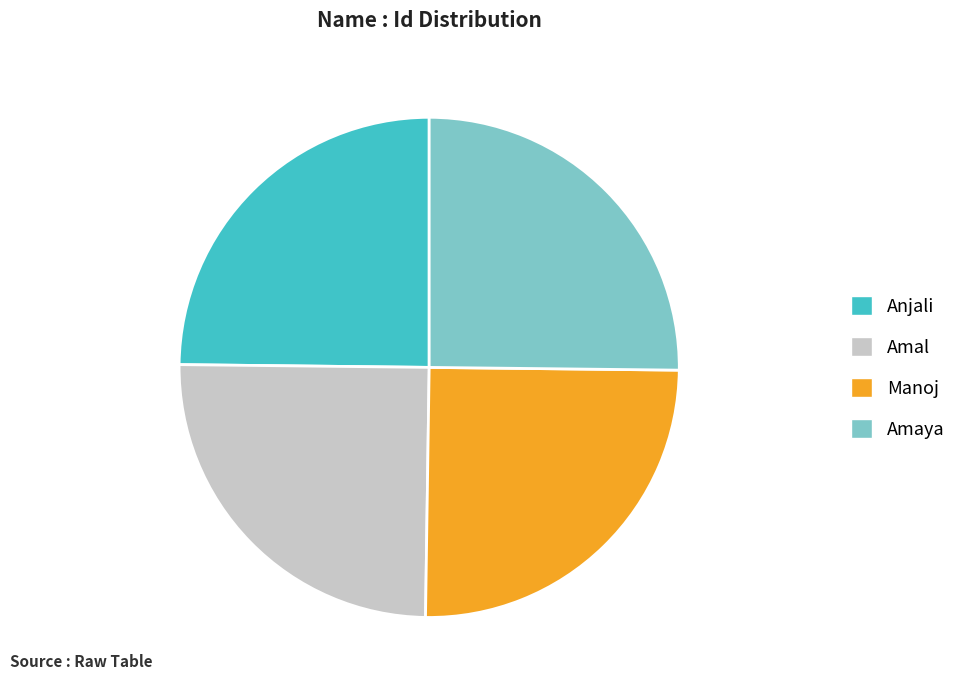

Does Amal represent more than half of the total?

No